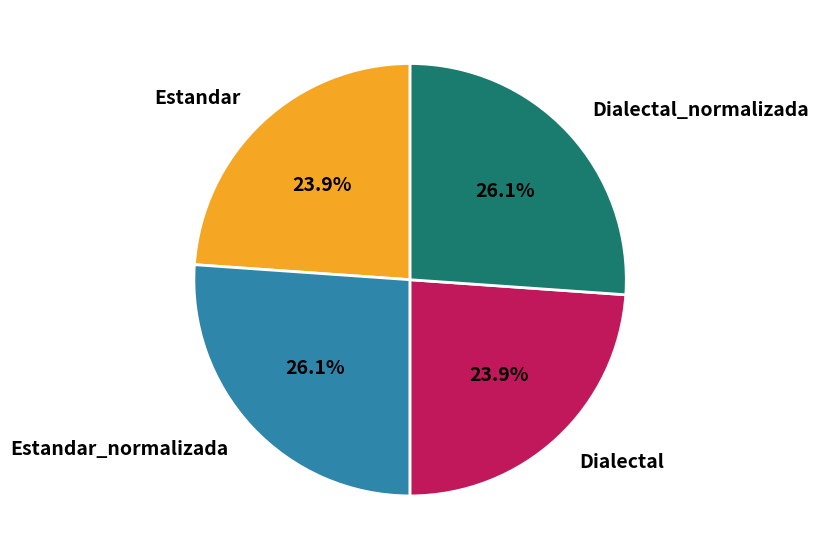

How much of the chart is everything except Dialectal?

76.1%